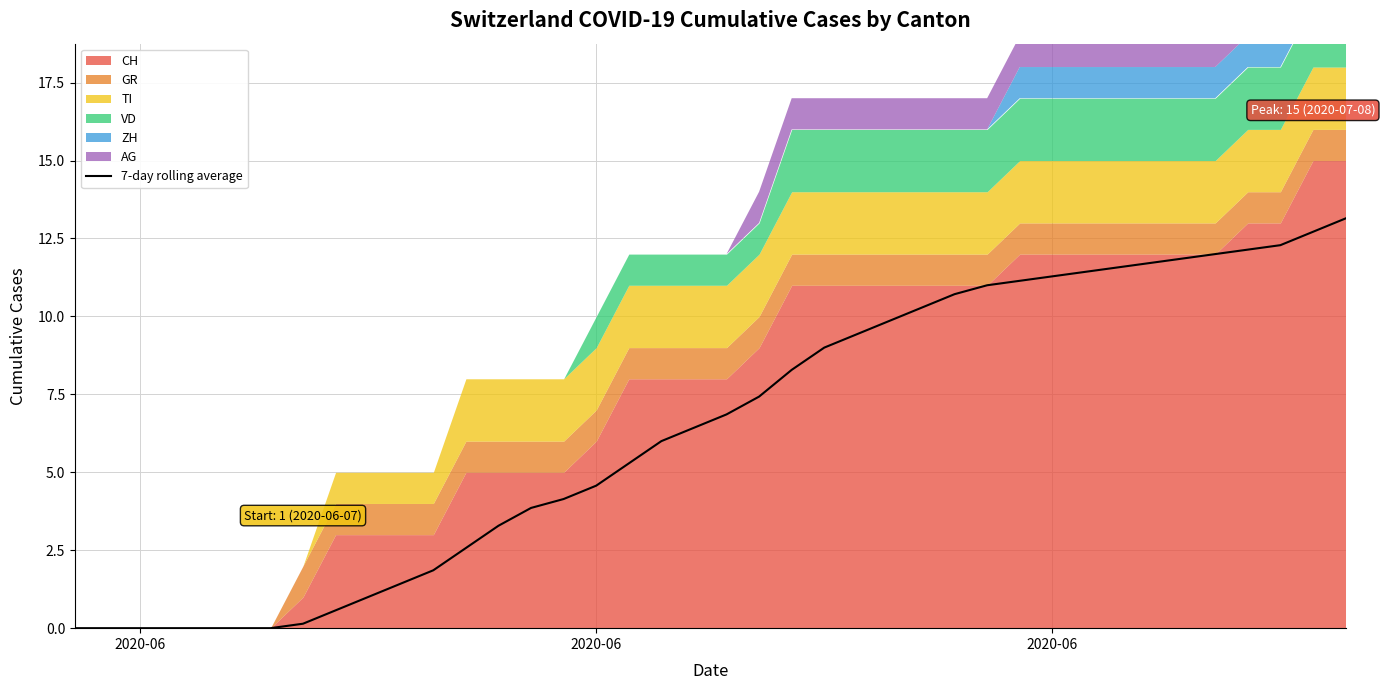

How many data points does each series have?

40